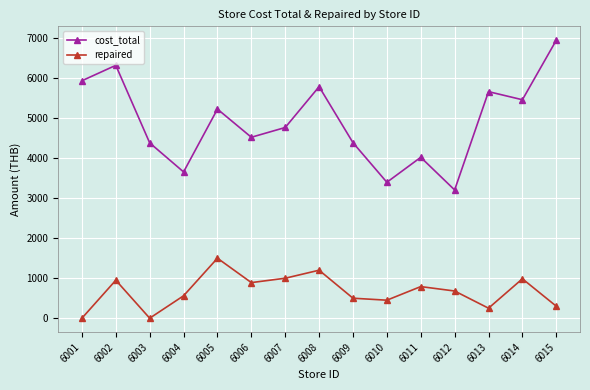

True or false: cost_total and repaired intersect in this chart.

False